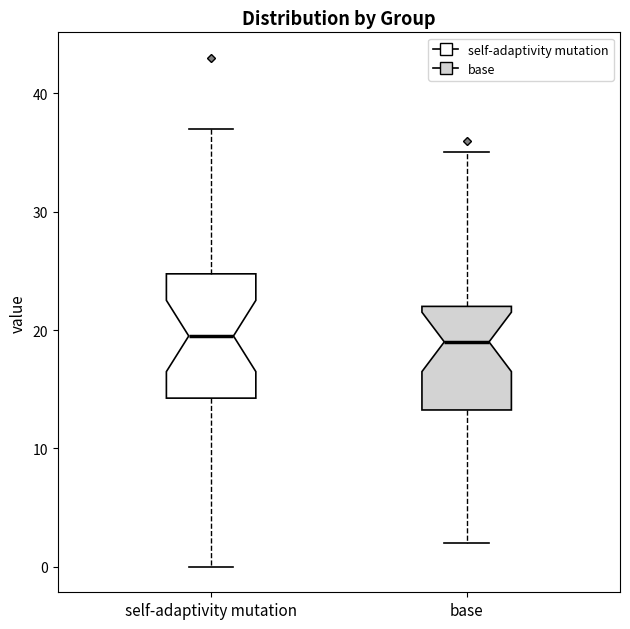

Comparing the boxes themselves (not the whiskers), which one is the tallest?

self-adaptivity mutation